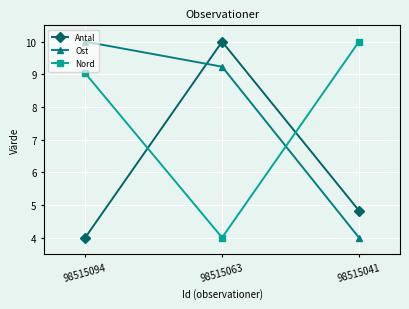

Count the Nord values in the range 4 to 10.

3